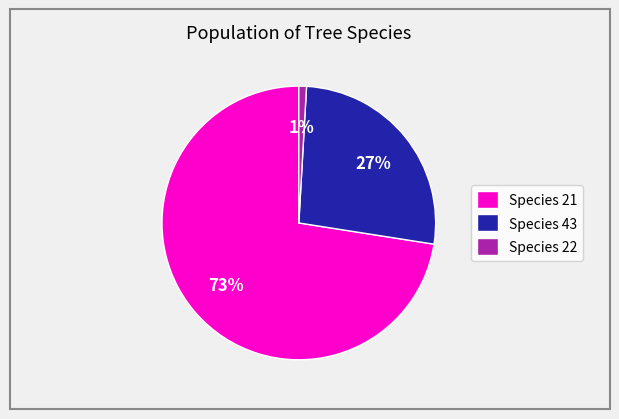

Which has a higher value, Species 21 or Species 22?

Species 21